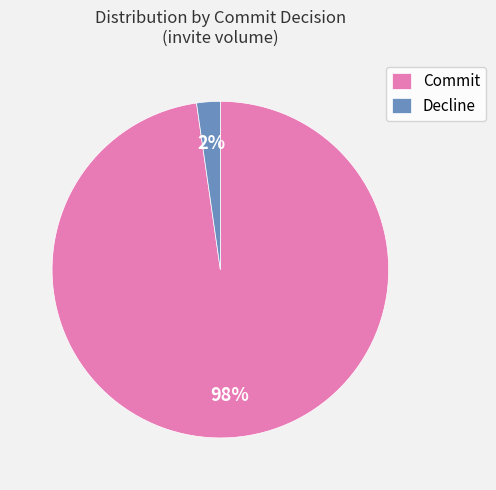

Is the sum of Decline and Commit greater than half?

Yes